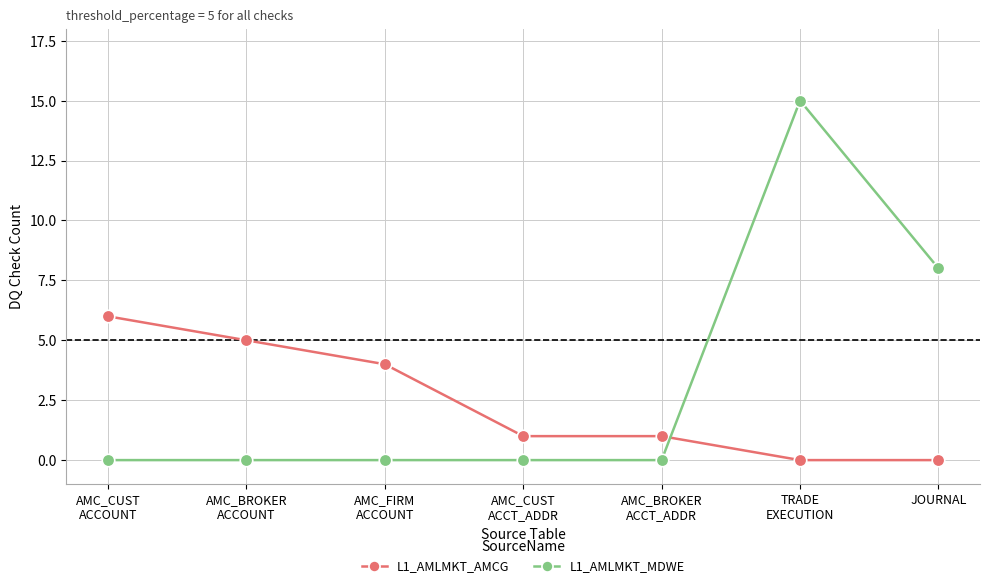

Which series has the widest spread of values?

L1_AMLMKT_MDWE